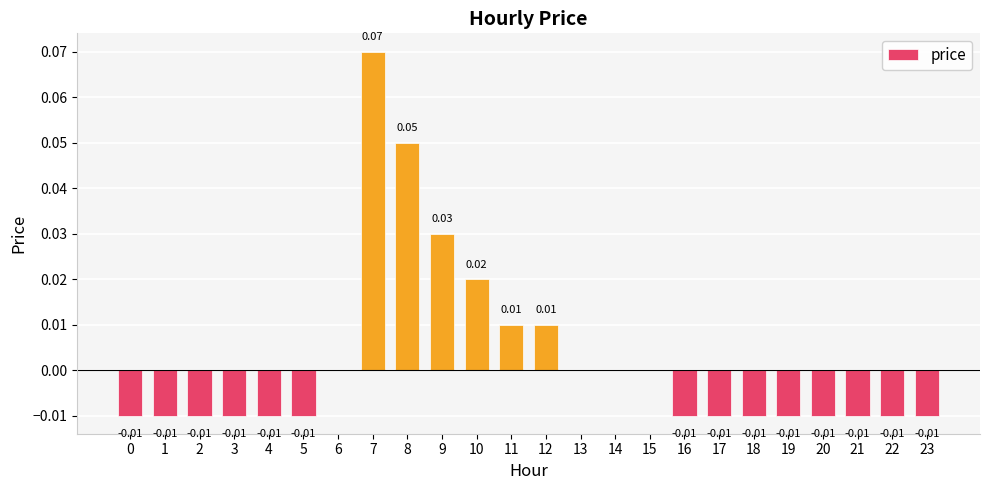

Which has a higher value, 8 or 12?

8